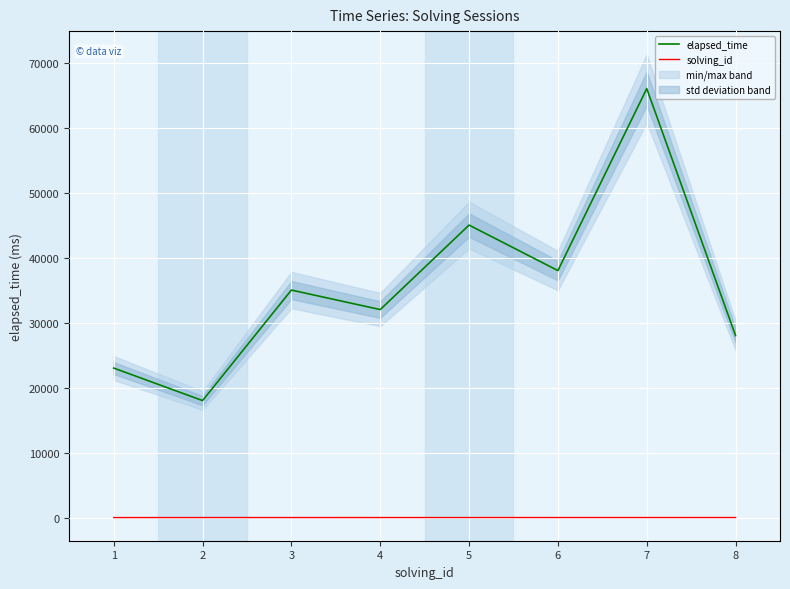

Which series has the largest range (max minus min)?

elapsed_time